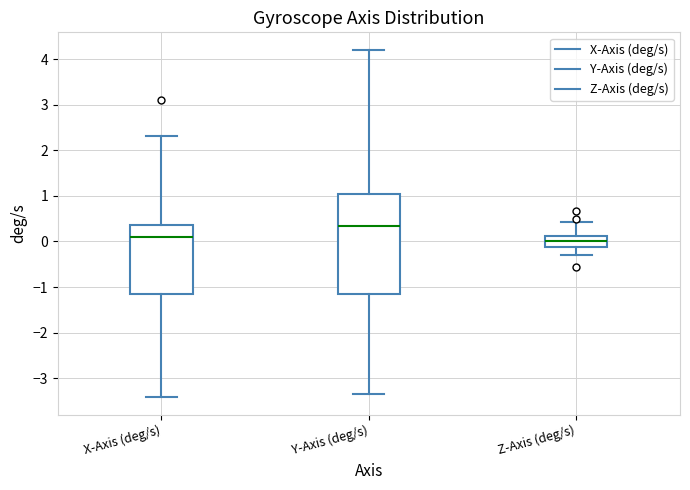

Reading left to right, transcribe this box plot: for each box, give where its median line is, the range the box spans, and where its two whiskers end, as read against the y-axis. The values are not printed on the chart, so give them approximately, as read against the axis.

X-Axis (deg/s): median 0.1, box -1.2 to 0.4, whiskers -3.4 to 2.3
Y-Axis (deg/s): median 0.3, box -1.1 to 1.0, whiskers -3.4 to 4.2
Z-Axis (deg/s): median 0.0, box -0.1 to 0.1, whiskers -0.3 to 0.4